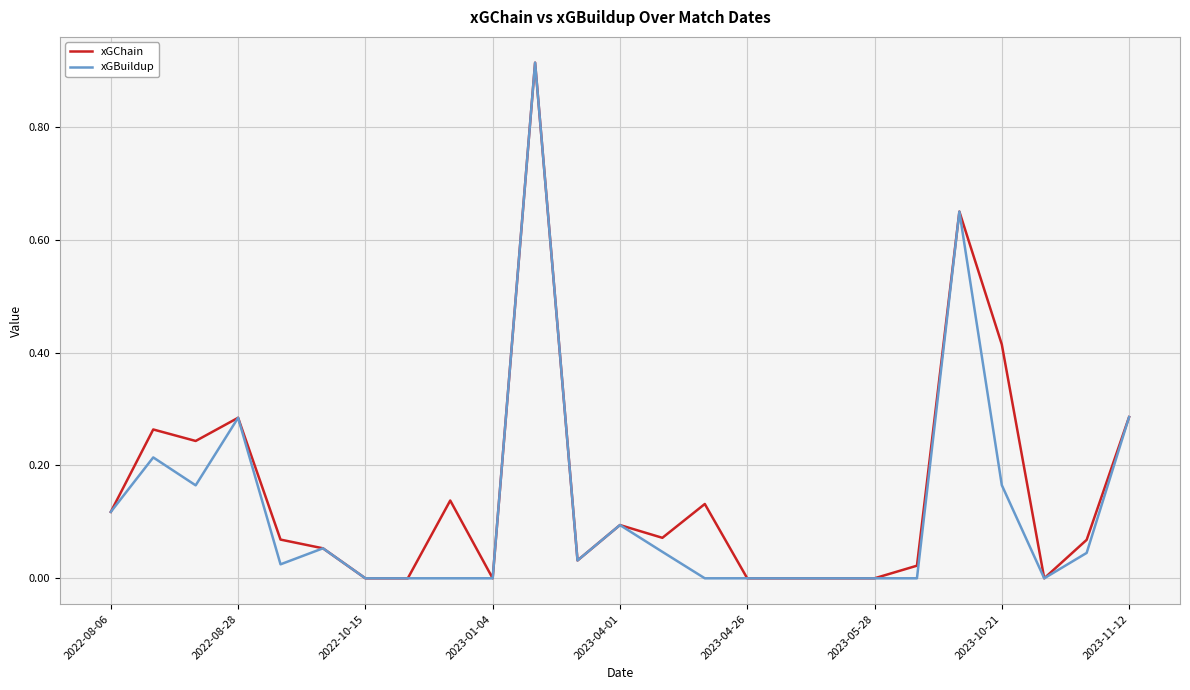

What are all the series names shown in the legend?

xGChain, xGBuildup